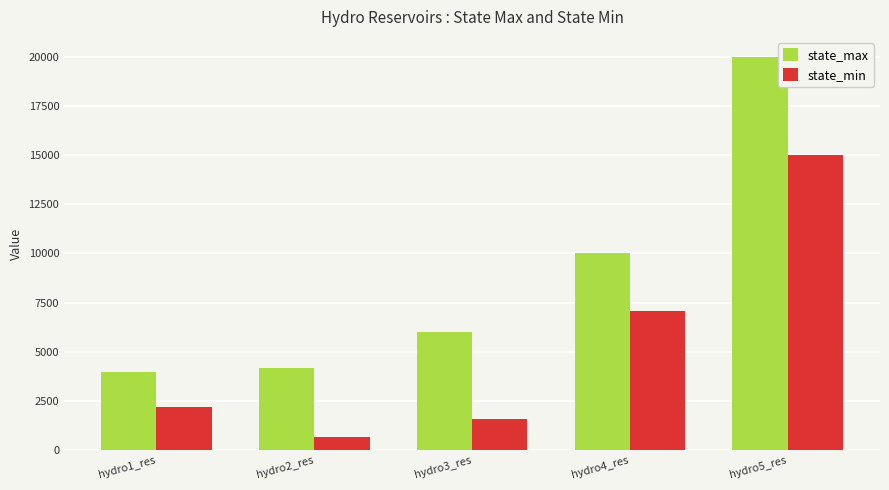

At which label does state_max reach its minimum?

hydro1_res